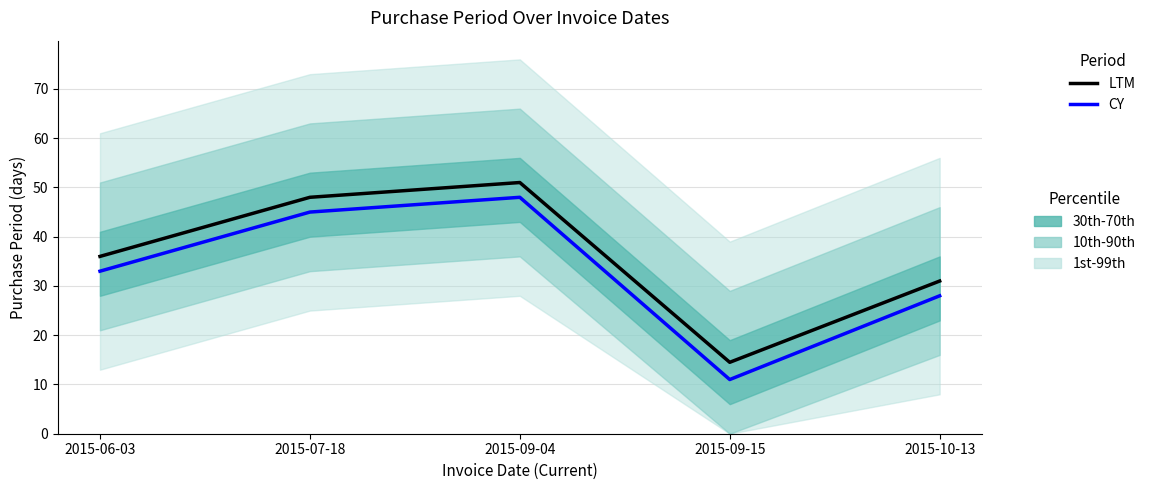

True or false: PurchasePeriod (CY) has a value of 30.9 at 2015-09-04.

False